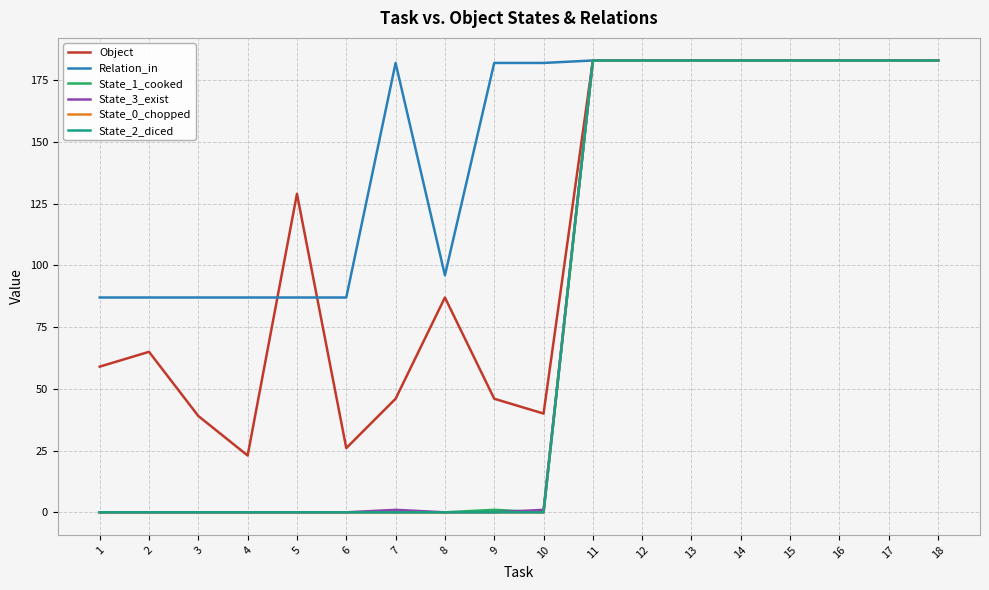

What is the difference between the highest and lowest values at 1?

87